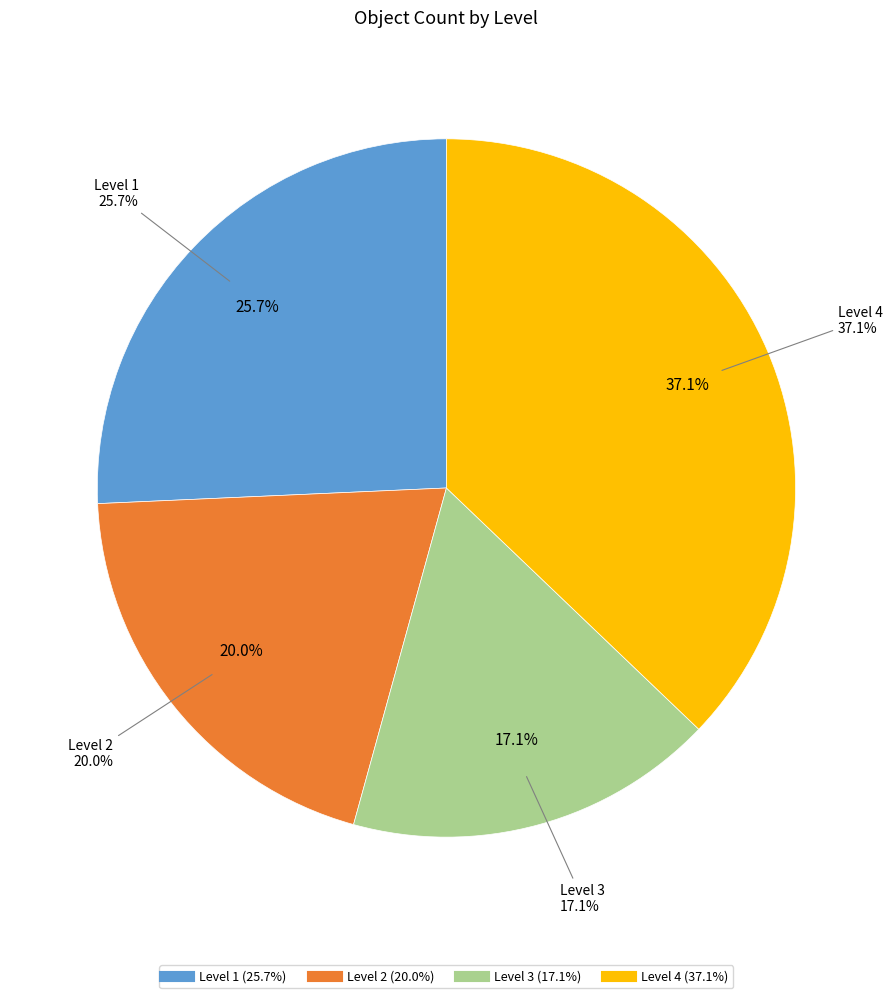

Which category has the biggest portion of the pie?

Level 4